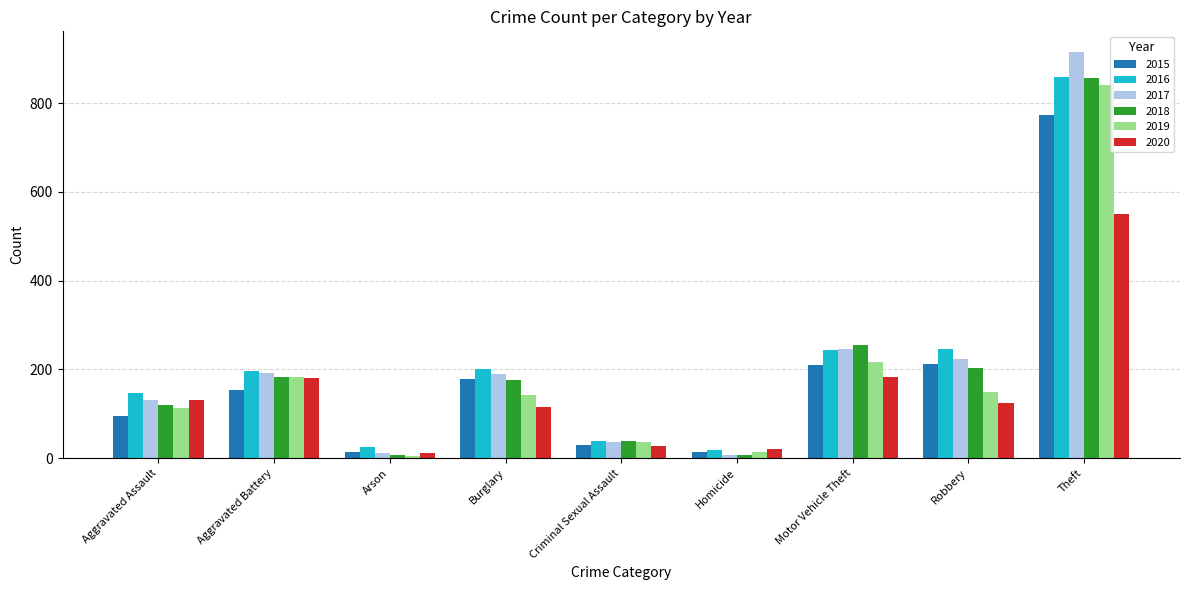

What is the minimum value for 2015?

13